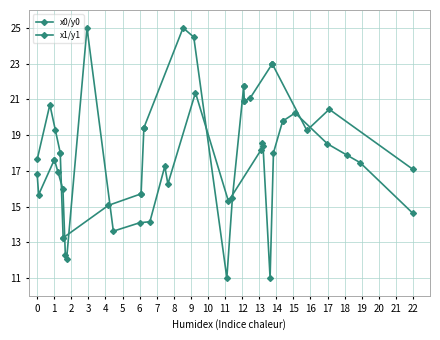

How many interior local valleys does the x1/y1 series have?

6